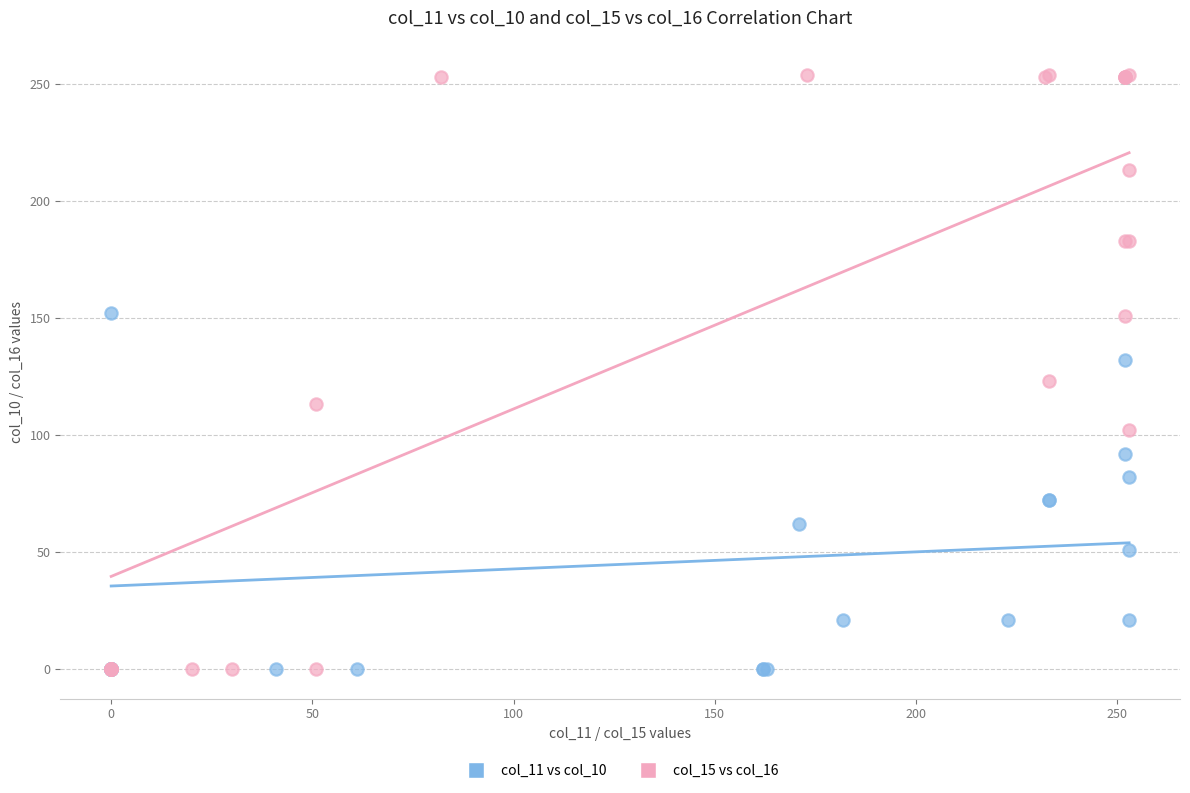

Which series has the largest Y range (max minus min)?

col_15 vs col_16